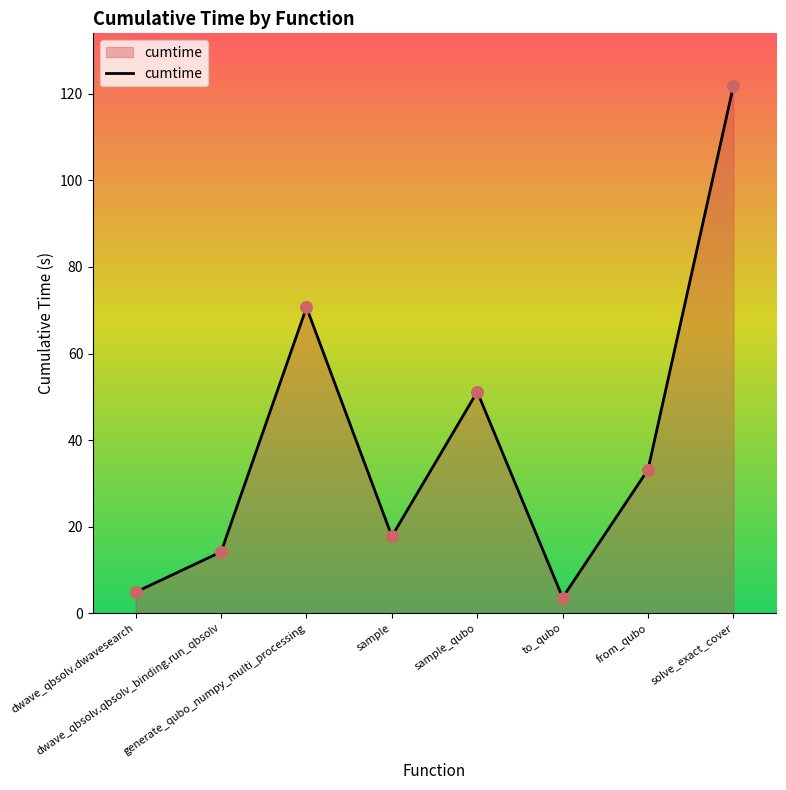

Between sample and to_qubo, which is larger?

sample